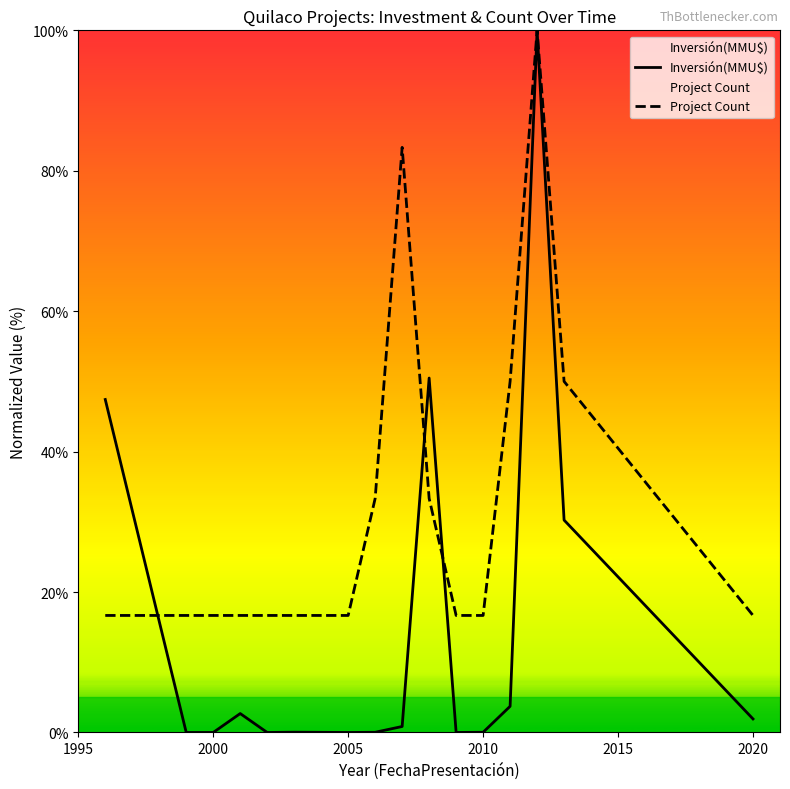

List the series in order of their overall mean, lowest first.

Inversión(MMU$), Project Count